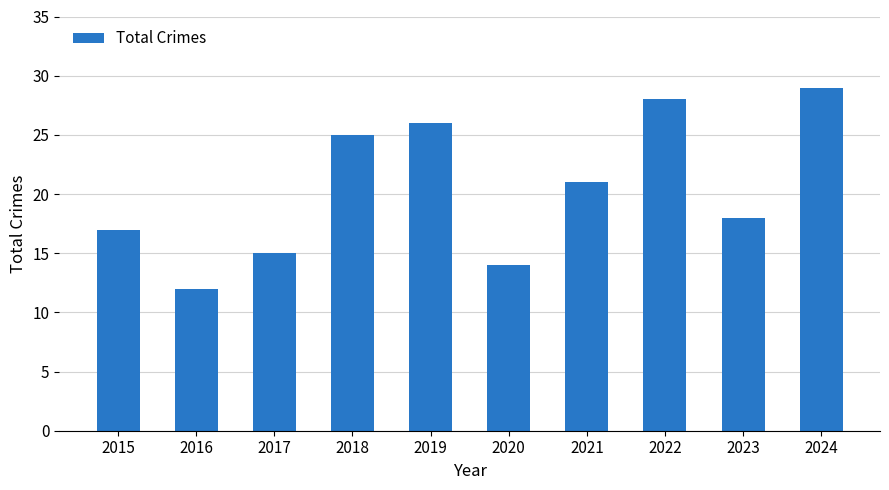

What is the value of the 10th bar from the left?

29